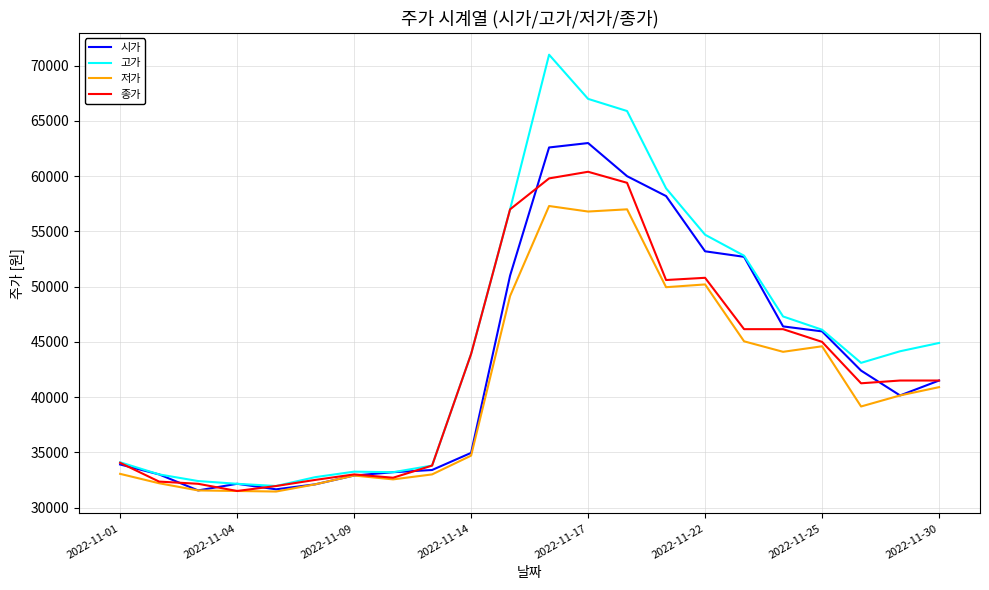

List the series in order of their peak value, lowest first.

저가, 종가, 시가, 고가